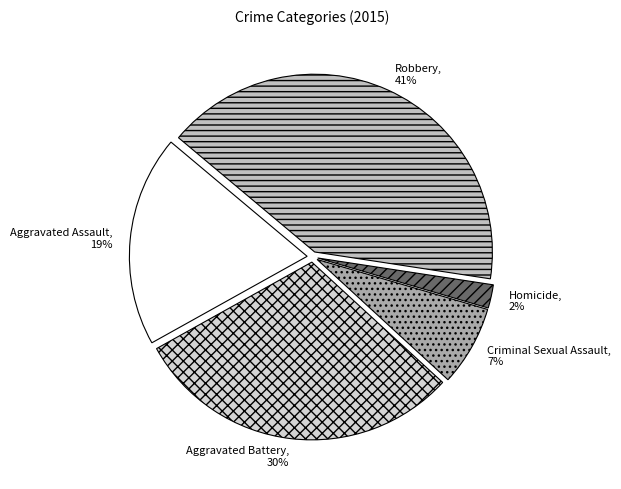

Rank the categories by value from highest to lowest.

Robbery, Aggravated Battery, Aggravated Assault, Criminal Sexual Assault, Homicide